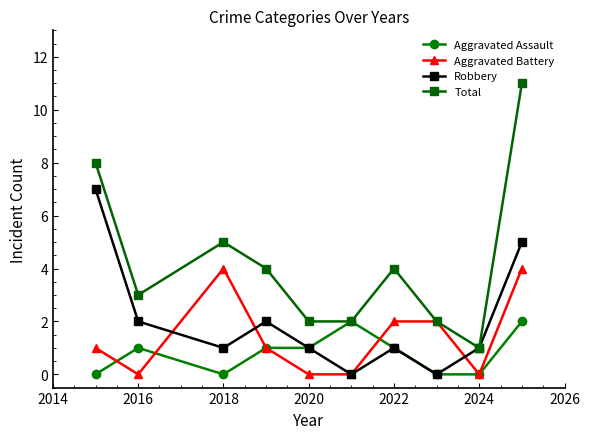

Which series has the largest range (max minus min)?

Total